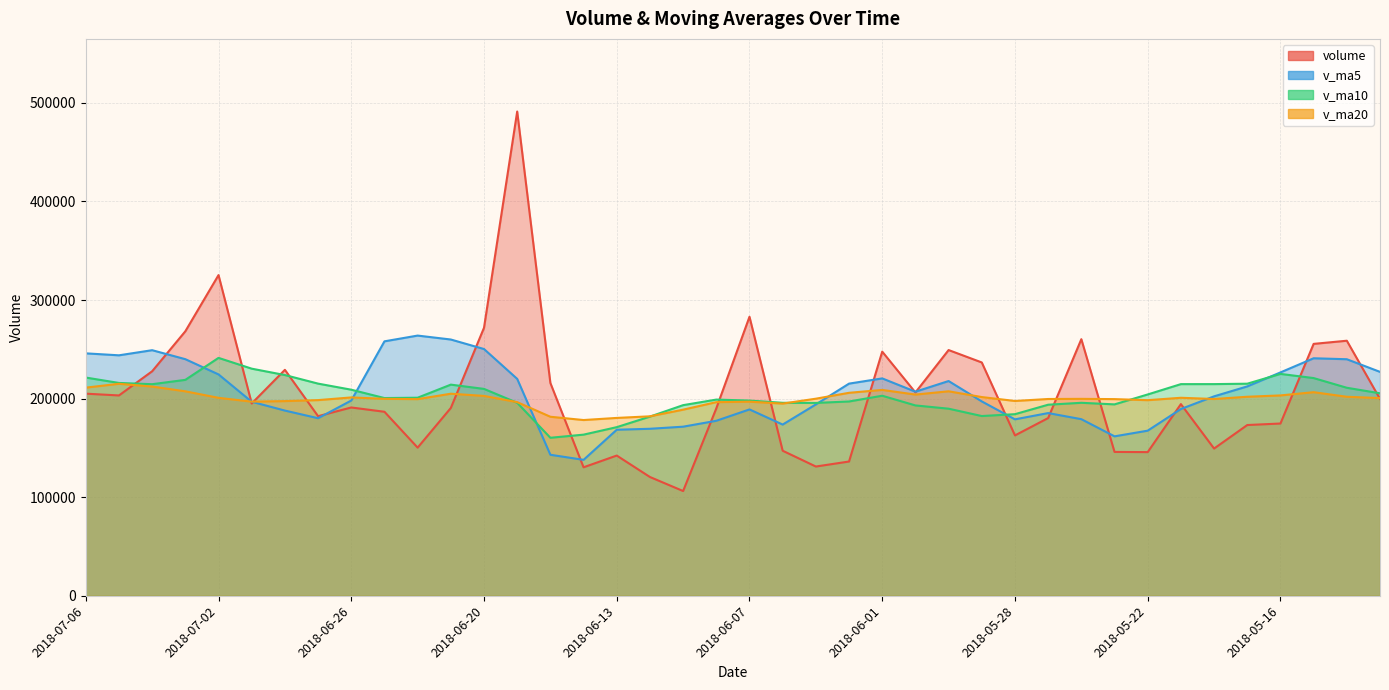

What is the label of the 22nd point from the right?

2018-06-11